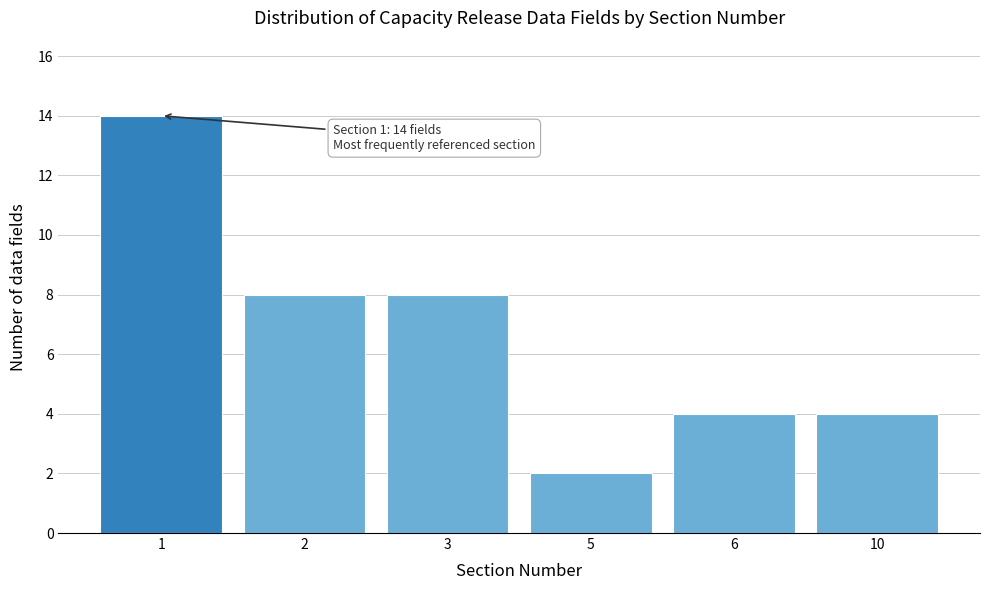

Reading left to right, what are all the values shown in this chart?

14	8	8	2	4	4